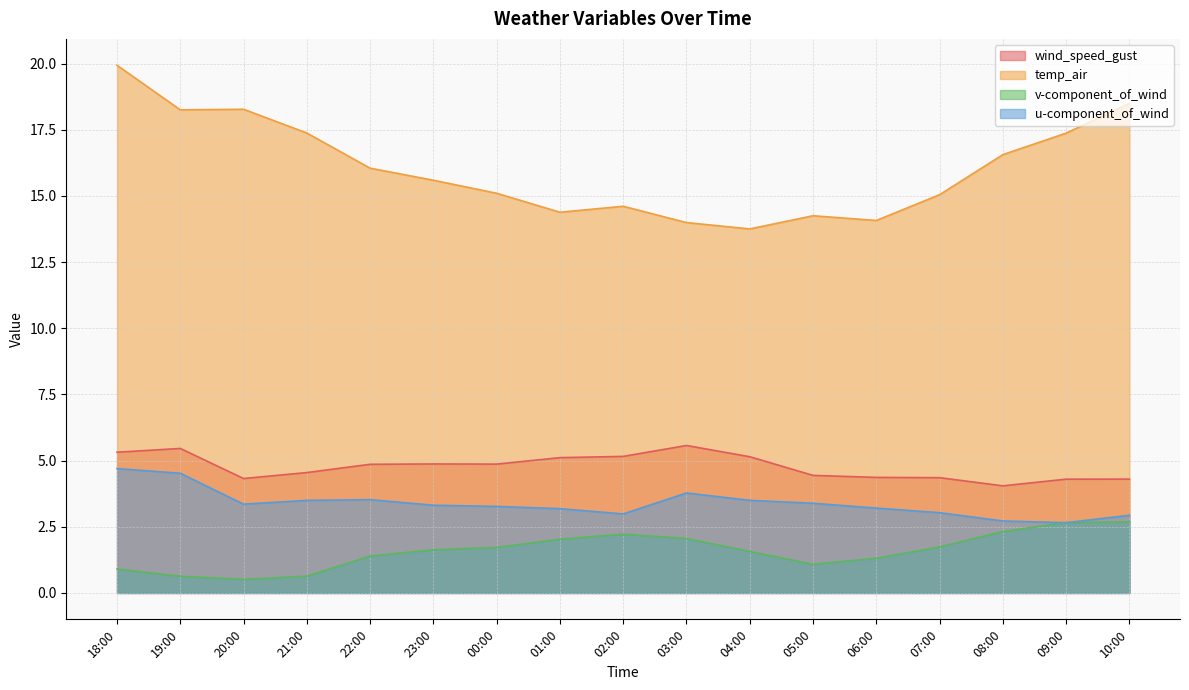

What is the spread (max minus min) of values at 01:00?

12.4